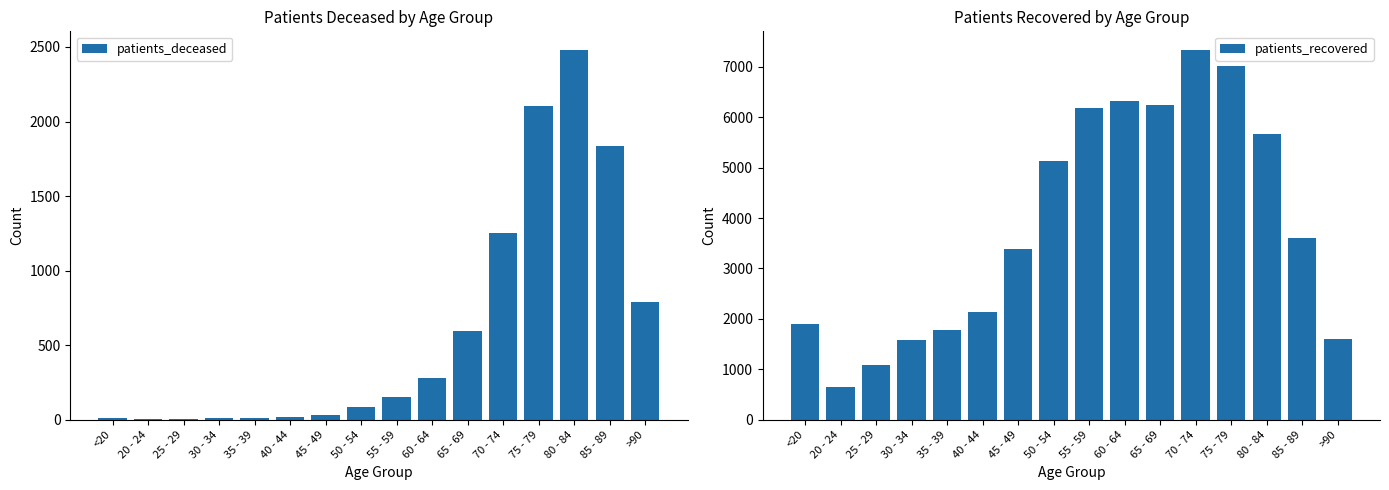

At which category does the chart reach its minimum across all series?

25 - 29